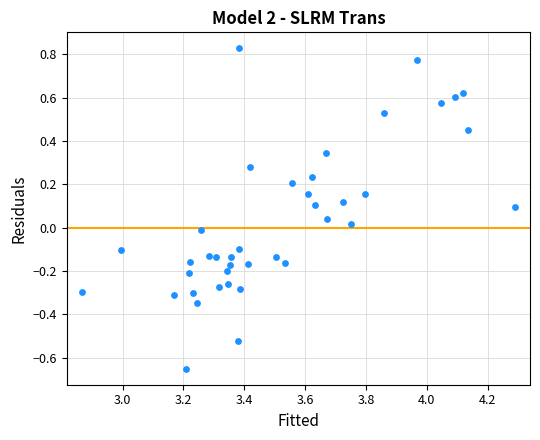

What is the range of X values (max minus min)?

1.4